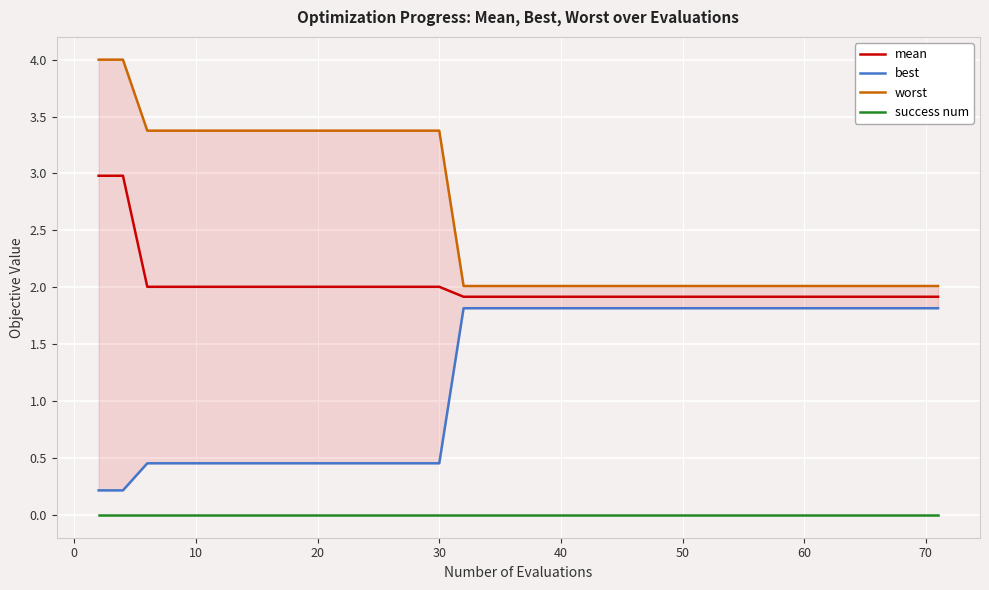

True or false: success num and mean intersect in this chart.

False